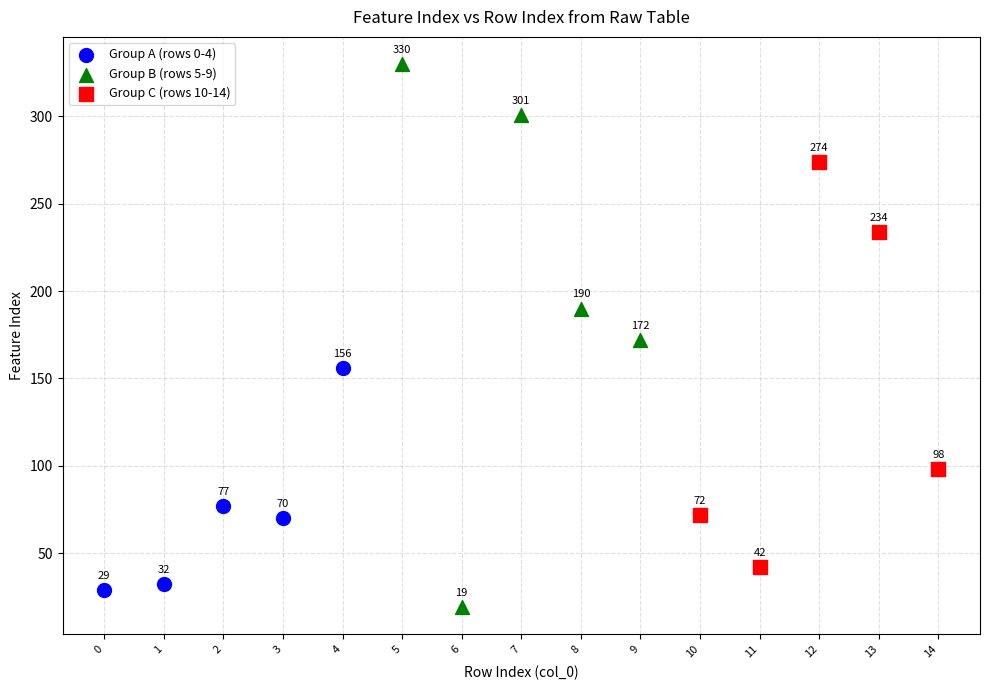

Which series reaches the maximum Y coordinate?

Group B (rows 5-9)